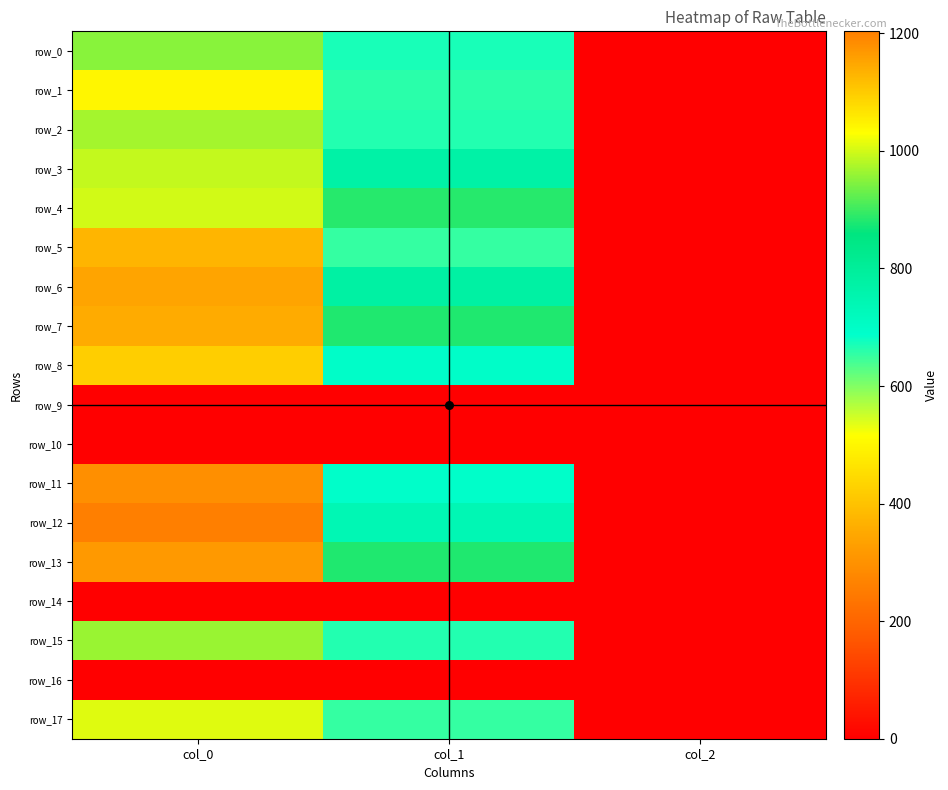

The value of row_3 at col_1 is 772.9. True or false?

True